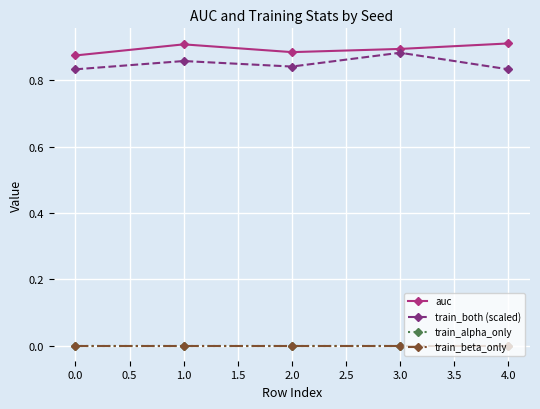

Does the chart have visible grid lines?

Yes